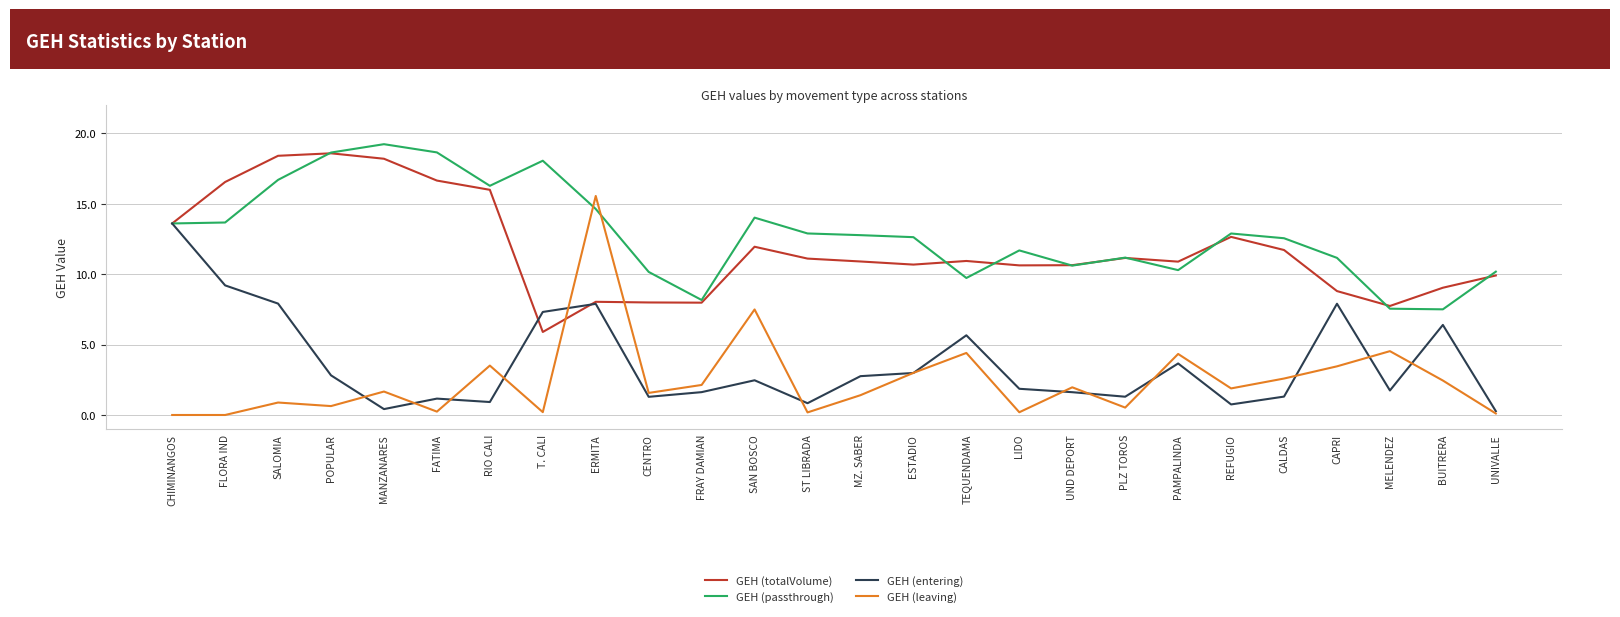

What is the approximate value of GEH (leaving) at CALDAS?

2.6